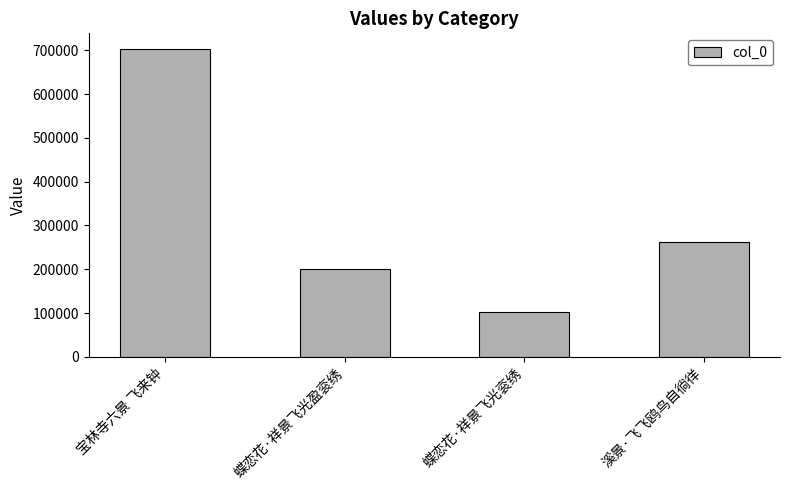

List the labels in order of value, smallest first.

蝶恋花·祥景飞光衮绣, 蝶恋花·祥景飞光盈衮绣, 溪景·飞飞鸥鸟自徜徉, 宝林寺六景 飞来钟